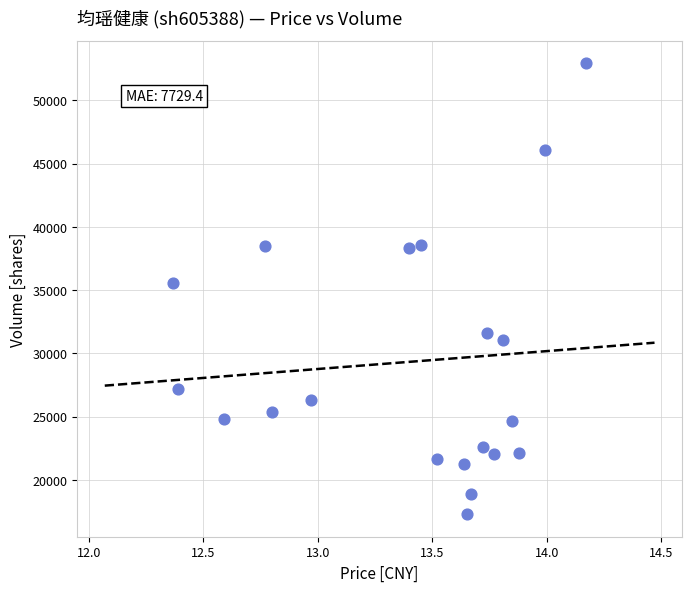

What is the range of Y values (max minus min)?

35621